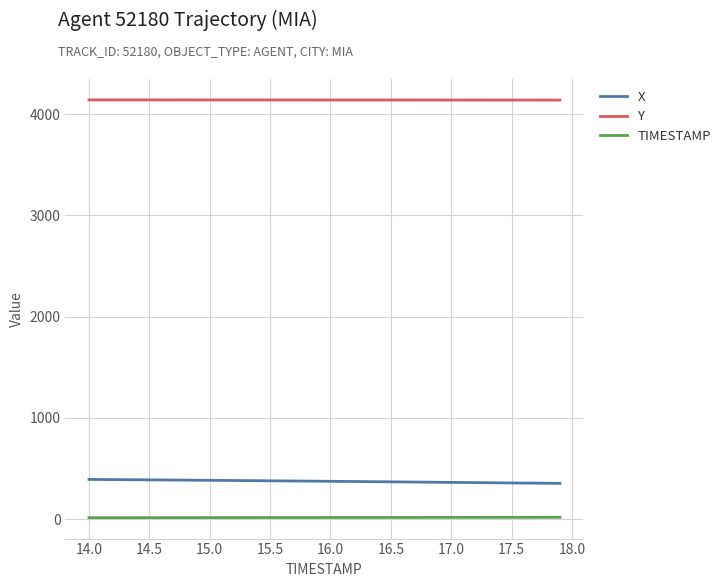

True or false: X and Y intersect in this chart.

False